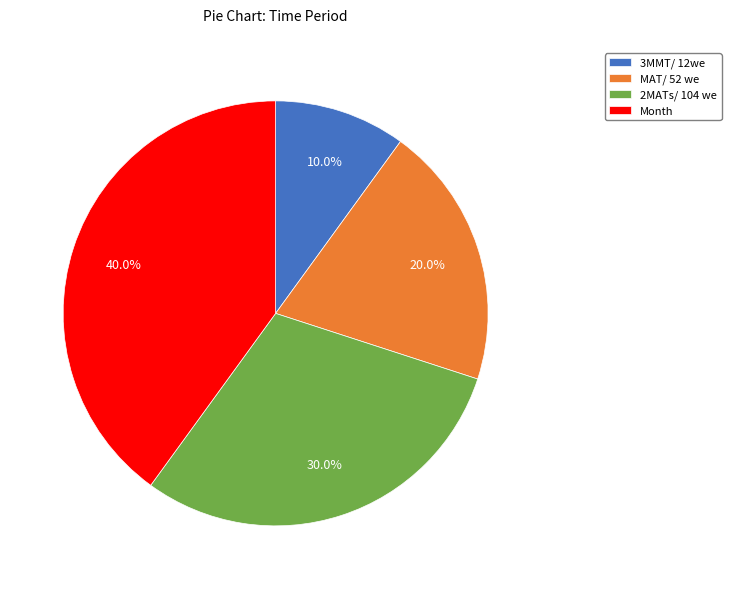

What percentage is the Month slice, to the nearest percent?

40%